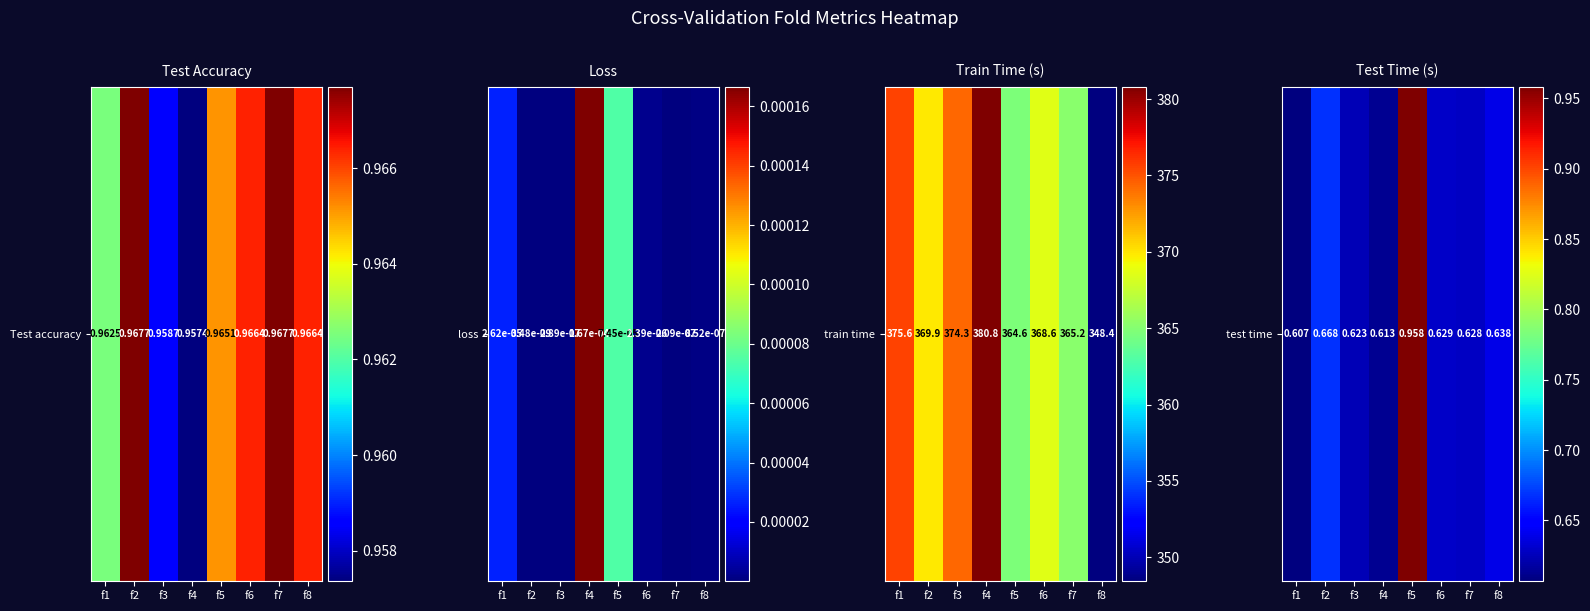

Rank the categories by value from highest to lowest.

f5, f2, f8, f6, f7, f3, f4, f1